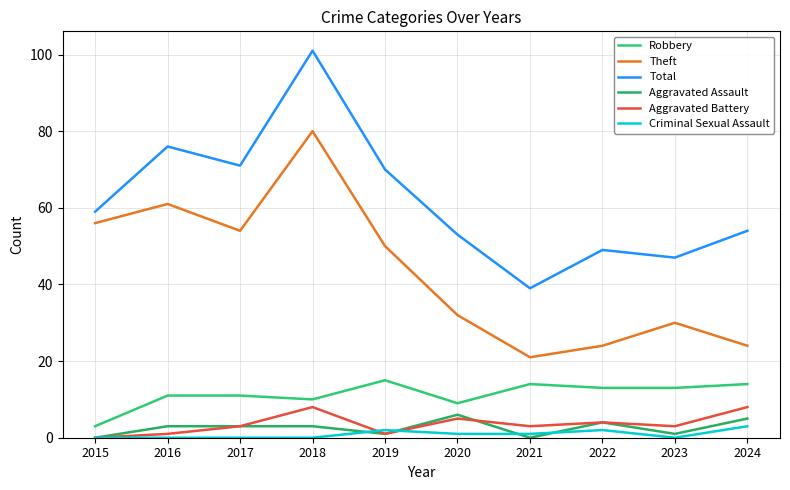

At which category is the sum across all series the highest?

2018